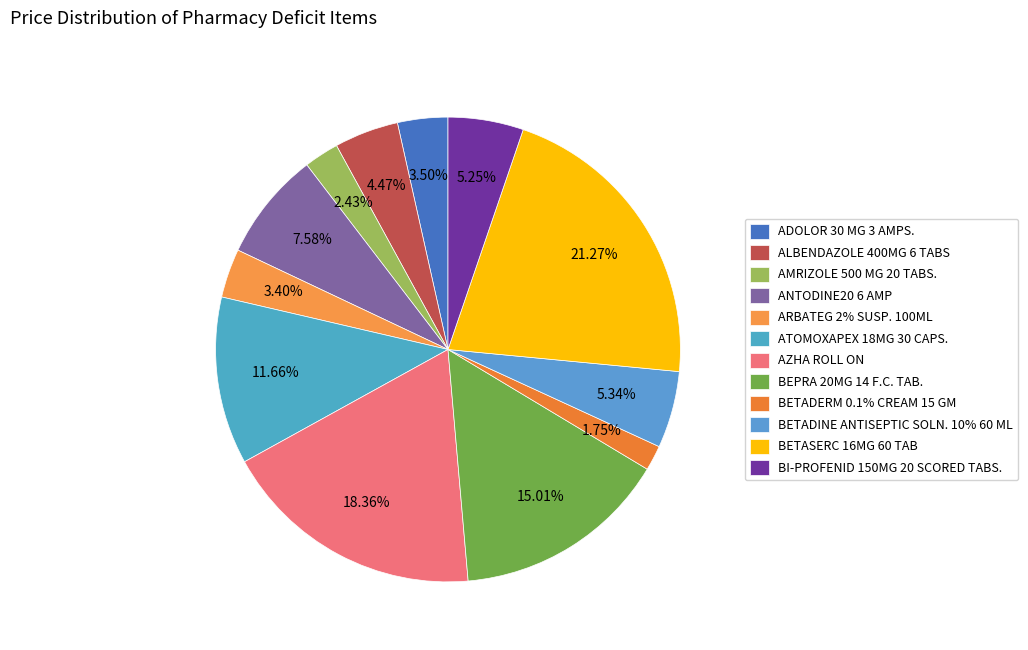

To the nearest percent, what portion does AMRIZOLE 500 MG 20 TABS. represent?

2%